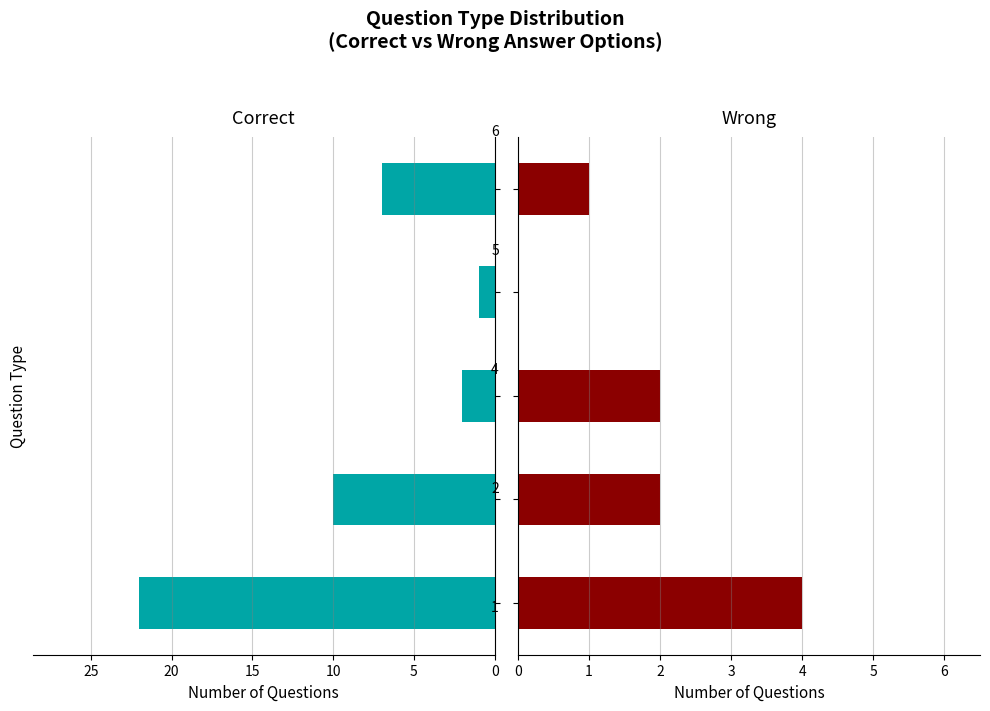

Which series has the largest total across all categories?

Correct